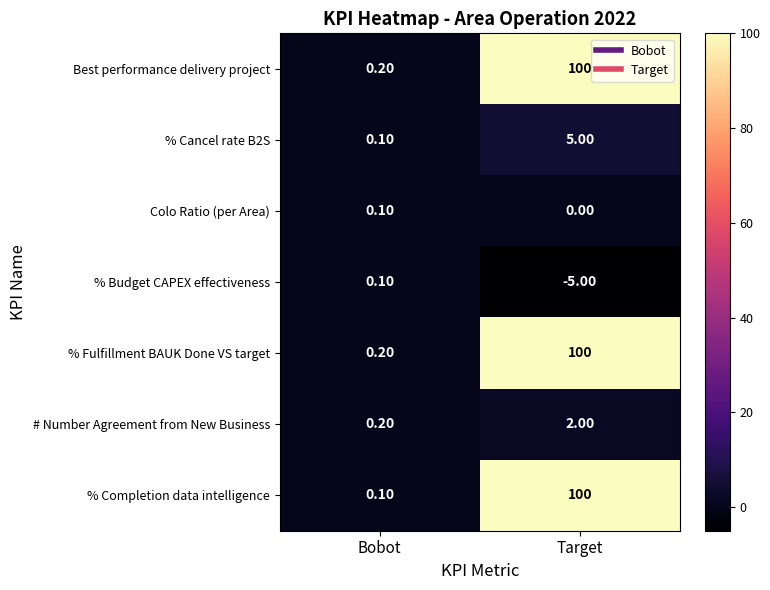

List the labels in order of % Completion data intelligence value, largest first.

Target, Bobot